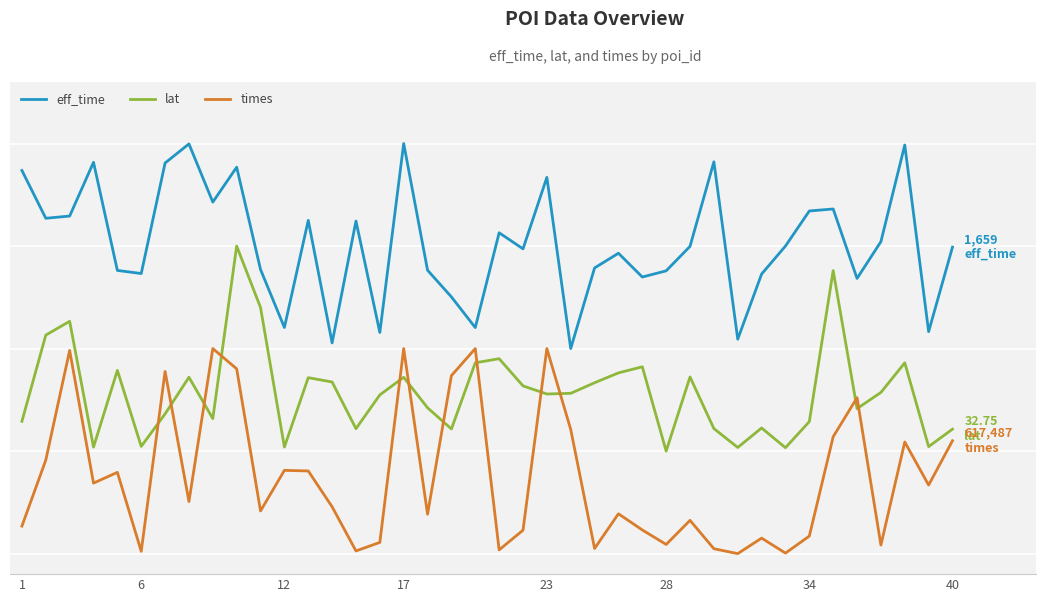

What are all the series names shown in the legend?

eff_time, lat, times